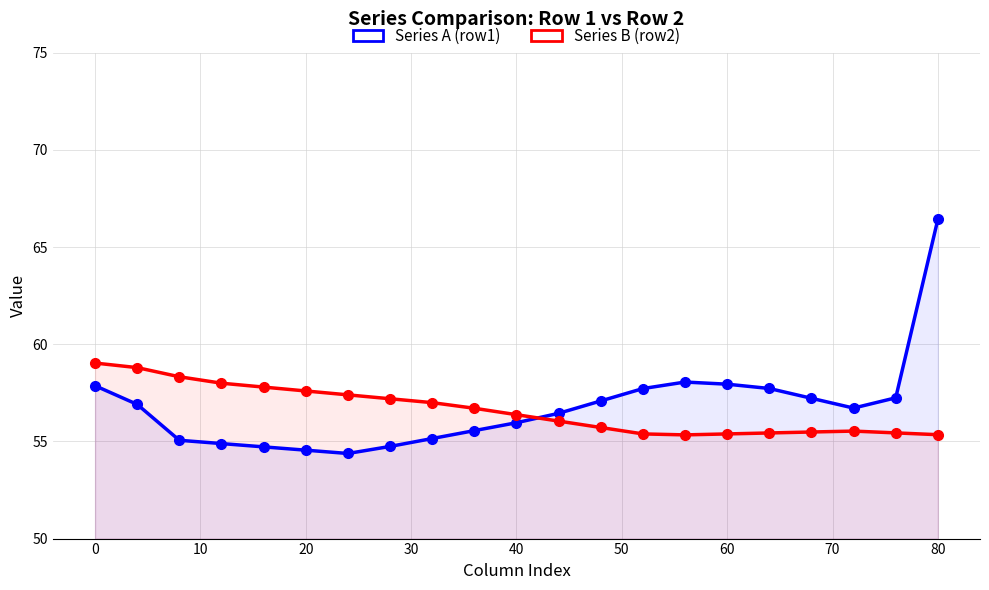

What is the average value of the Series A (row1) series?

56.8